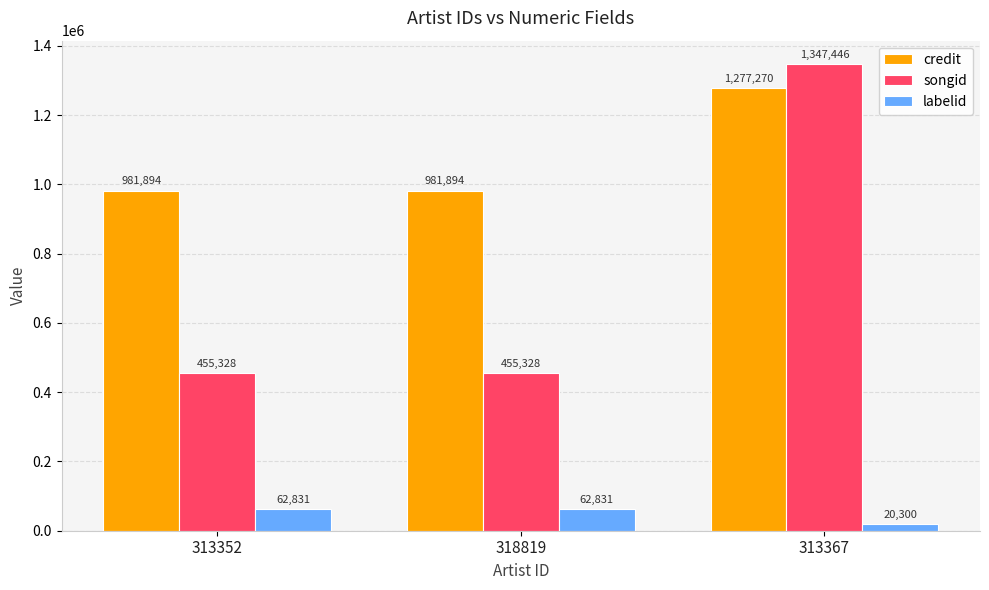

What is the label of the 1st bar from the right?

313367